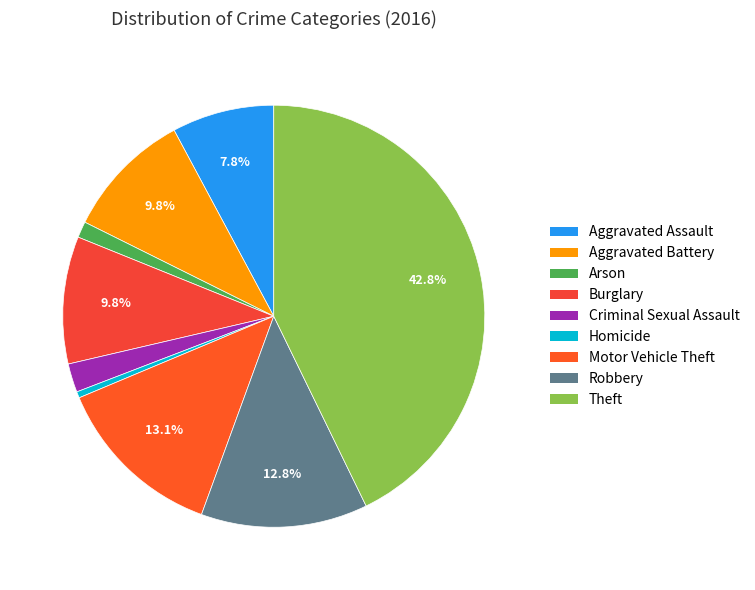

How many slices are in this pie chart?

9